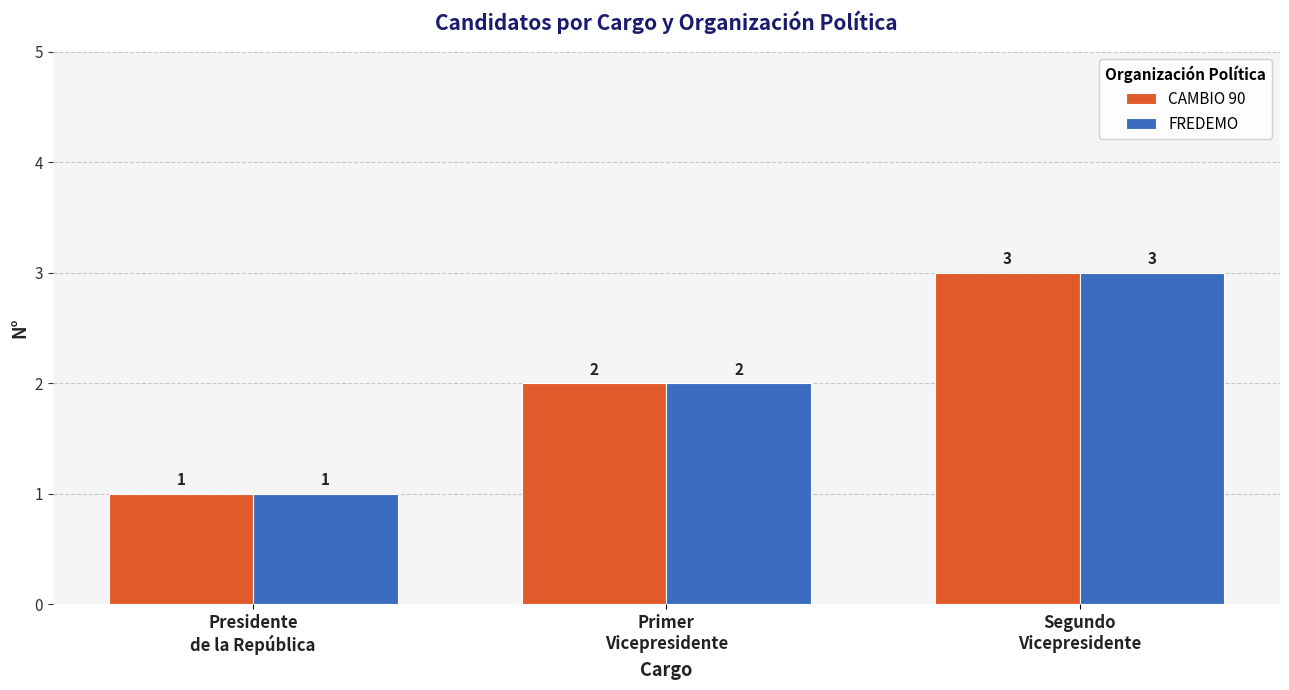

Reading left to right, extract all data points from this chart.

CAMBIO 90: 1	2	3
FREDEMO: 1	2	3